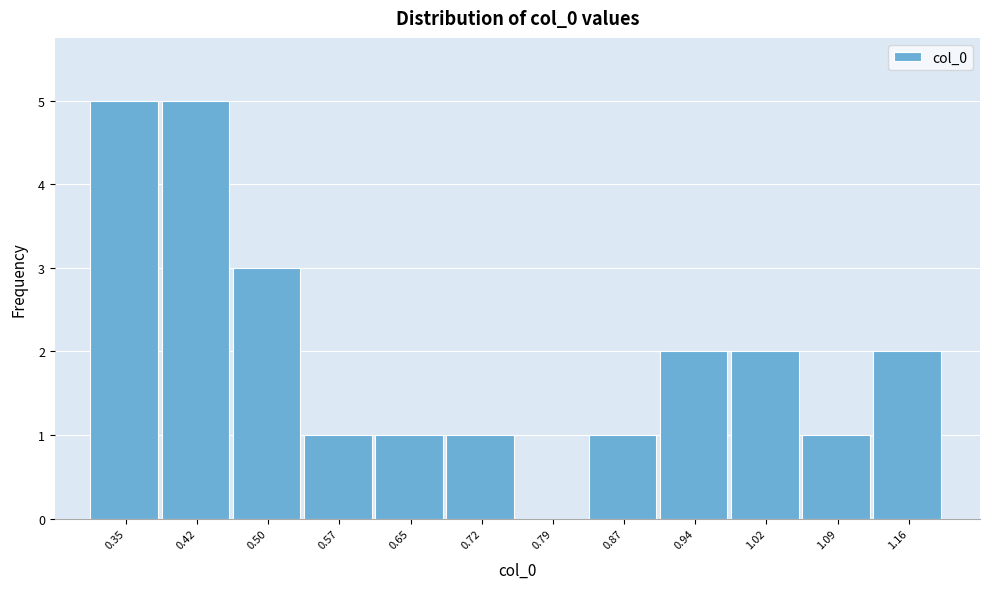

Reading left to right, extract all data points from this chart.

0.35=5	0.42=5	0.50=3	0.57=1	0.65=1	0.72=1	0.79=0	0.87=1	0.94=2	1.02=2	1.09=1	1.16=2